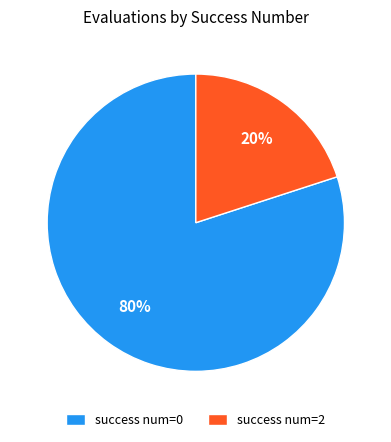

To the nearest percent, what is the average slice percentage?

50%